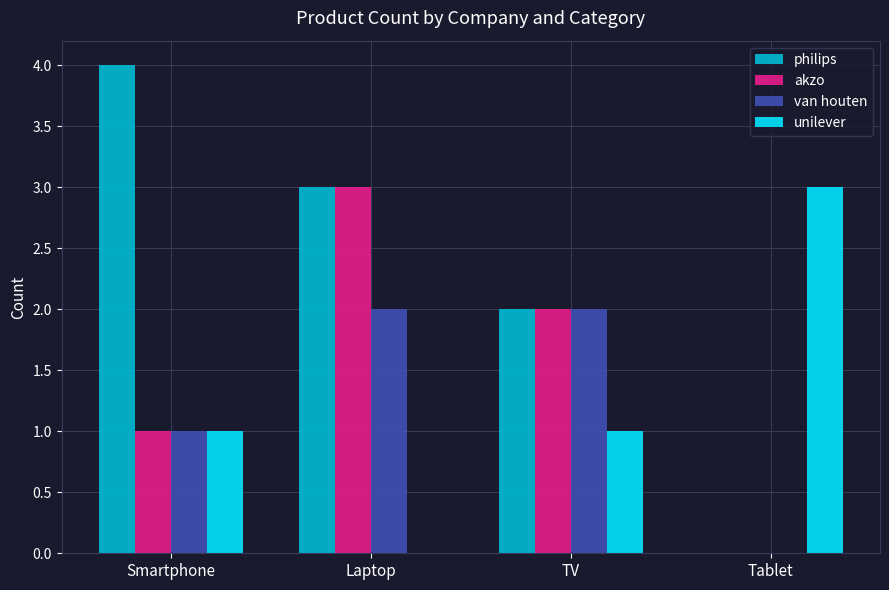

What is the approximate value of unilever at TV?

1